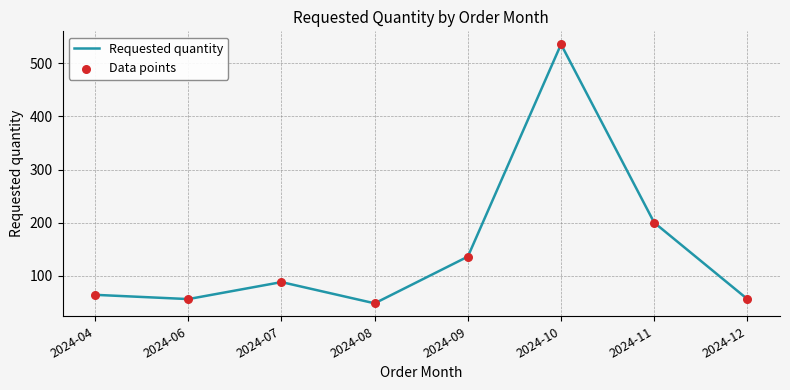

Between 2024-10 and 2024-09, which is larger?

2024-10